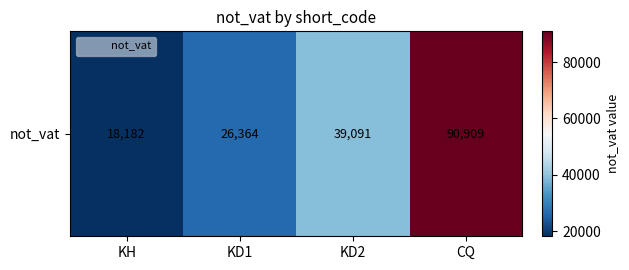

Reading right to left, transcribe all the data shown in this chart.

CQ=90909	KD2=39091	KD1=26364	KH=18182